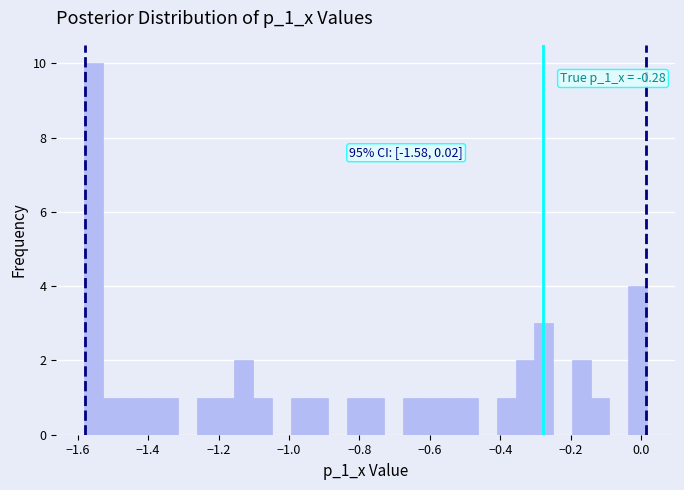

Around what value on the x-axis is the tallest bar? Give the approximate position of its centre, as read against the axis.

-1.56